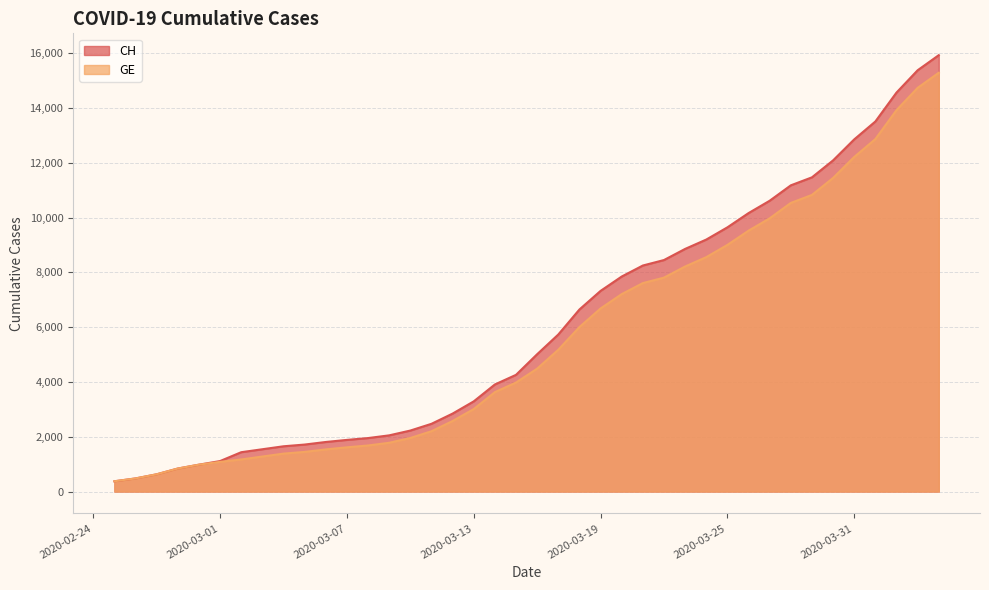

At how many categories does at least one series exceed 1552?

32